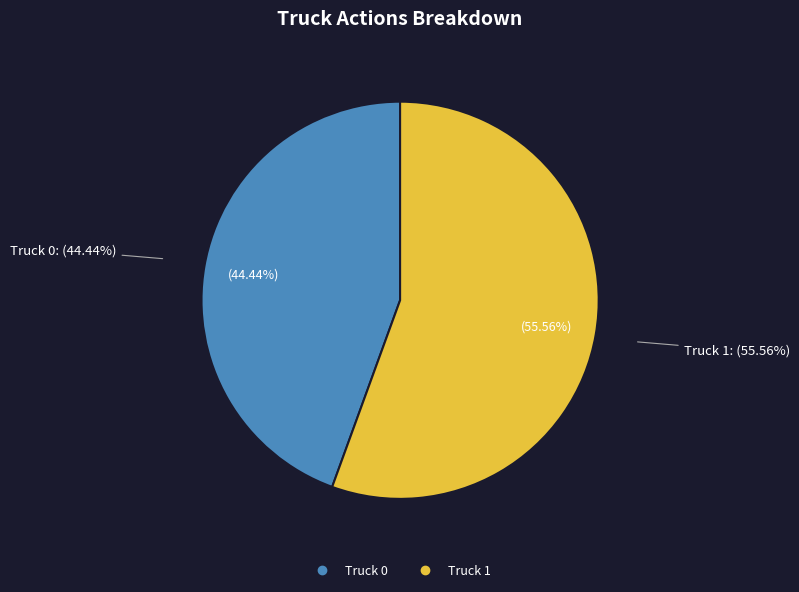

To the nearest percent, what is the average slice percentage?

50%